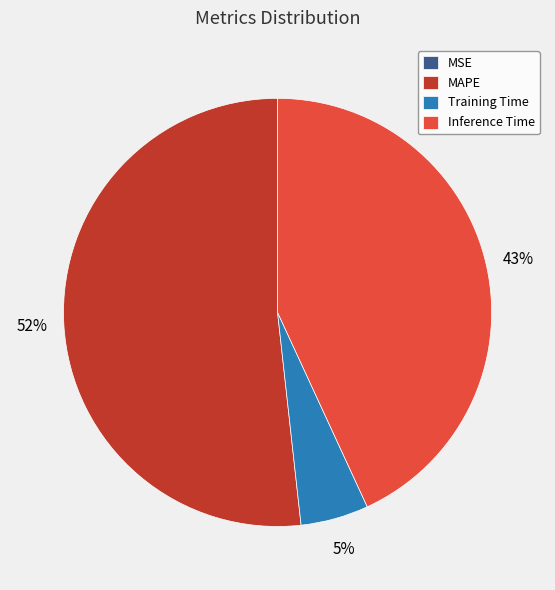

To the nearest percent, what is the difference between the MAPE and Inference Time slice percentages?

9%